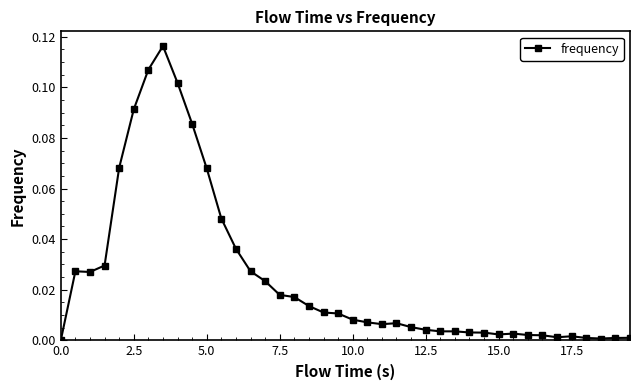

True or false: the data has more than 1 interior local peaks.

True